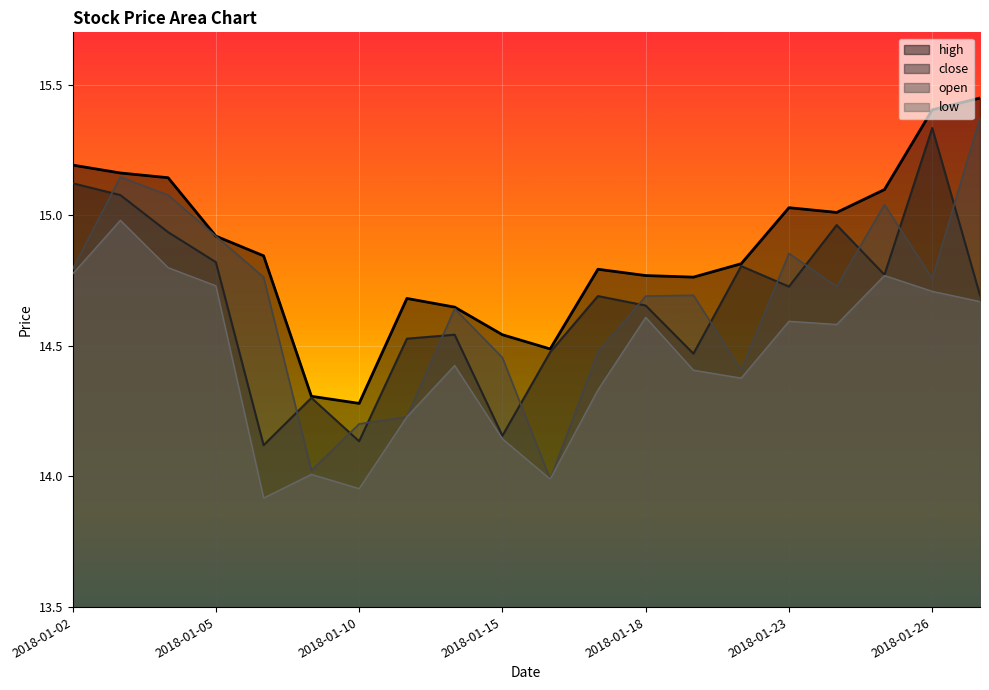

What is the value of the high point at the 15th from the left?

14.8